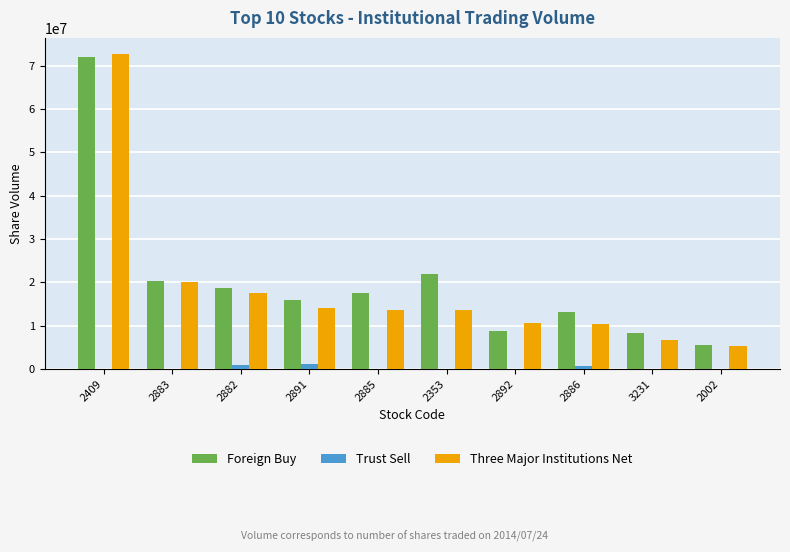

How many groups of bars are there?

10